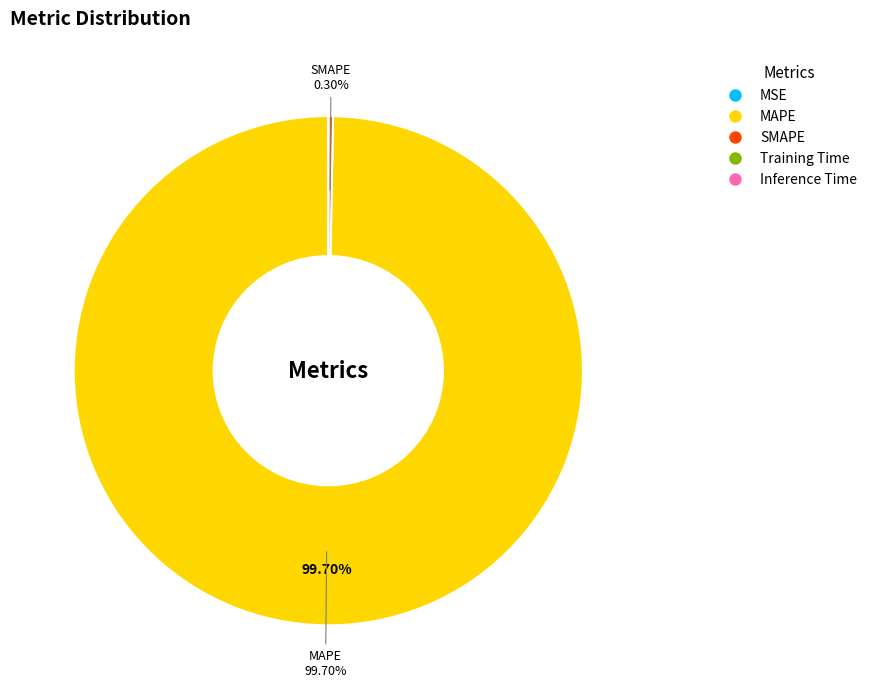

Which slice is the largest?

MAPE